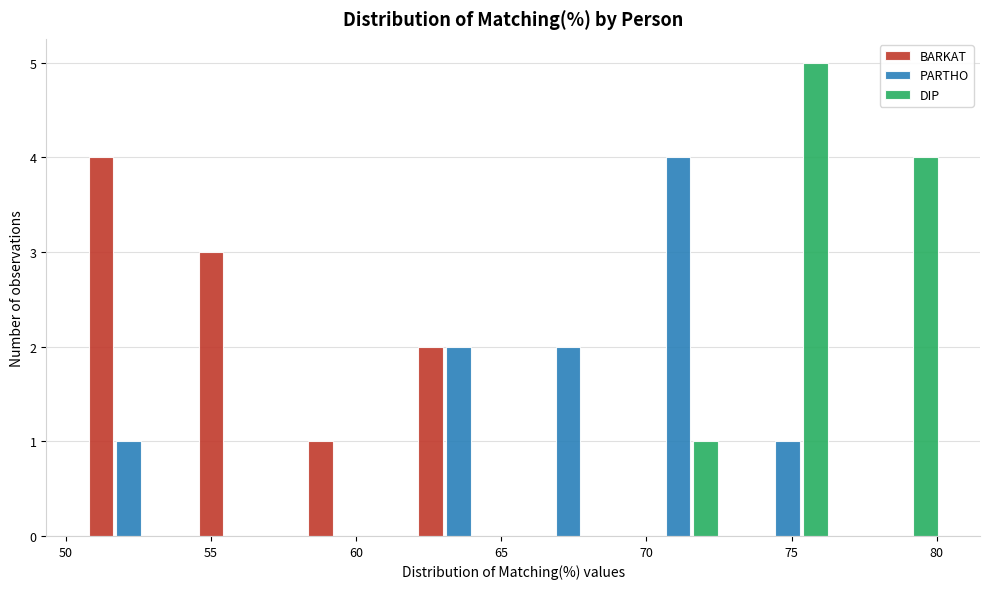

Reading left to right, transcribe this chart: for each range on the x-axis, give the height of each series' bar. Neither the bar edges nor the heights are printed on the chart, so give them approximately, as read against the axes.

50.5 to 54.0: BARKAT=4	PARTHO=1	DIP=0
54.0 to 58.0: BARKAT=3	PARTHO=0	DIP=0
58.0 to 61.5: BARKAT=1	PARTHO=0	DIP=0
61.5 to 65.5: BARKAT=2	PARTHO=2	DIP=0
65.5 to 69.0: BARKAT=0	PARTHO=2	DIP=0
69.0 to 73.0: BARKAT=0	PARTHO=4	DIP=1
73.0 to 77.0: BARKAT=0	PARTHO=1	DIP=5
77.0 to 80.5: BARKAT=0	PARTHO=0	DIP=4